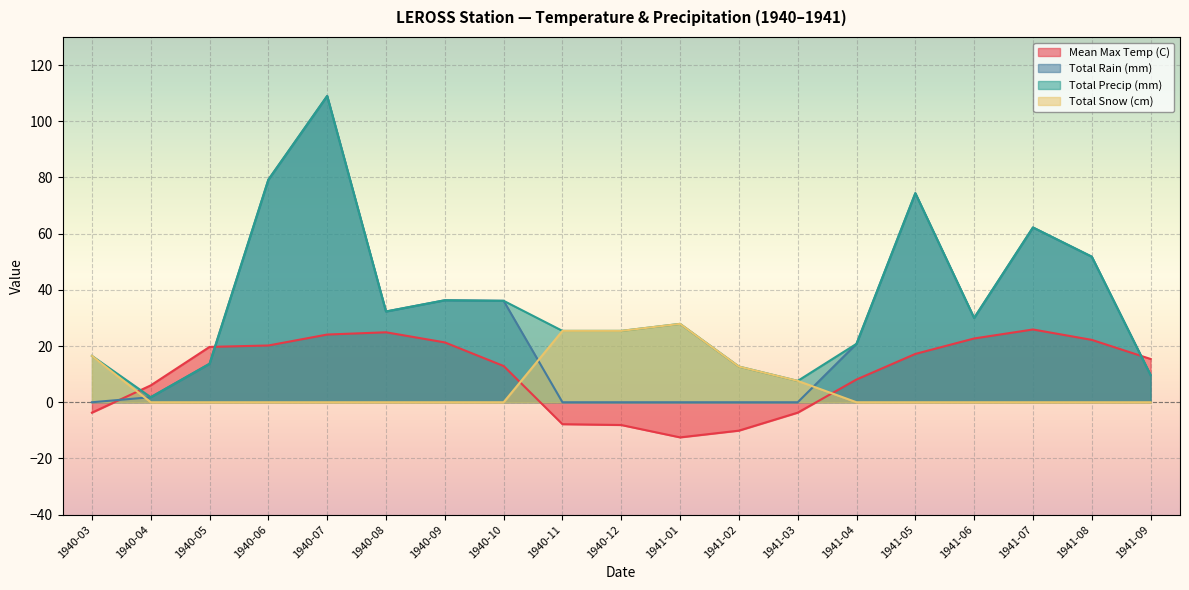

What is the difference between the Total Rain (mm) values at 1940-09 and 1941-05?

38.1